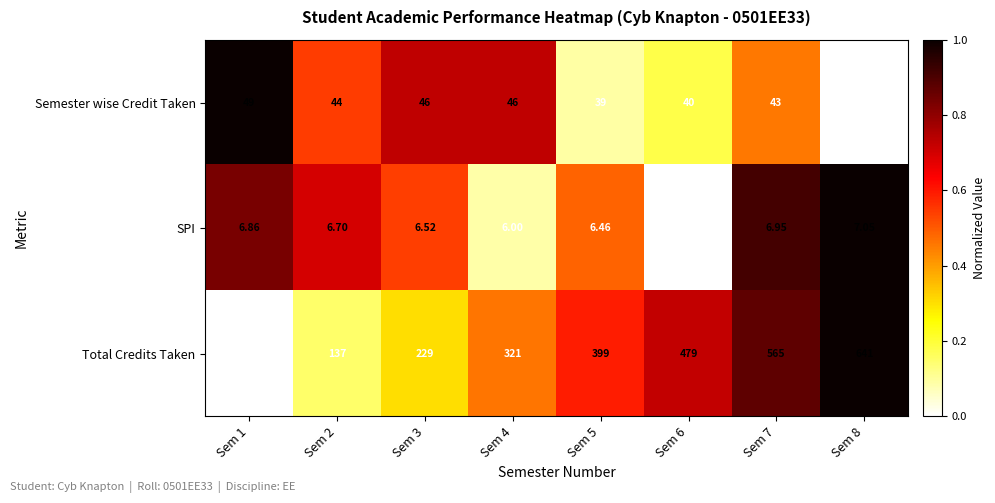

Which series has the largest total across all categories?

Total Credits Taken